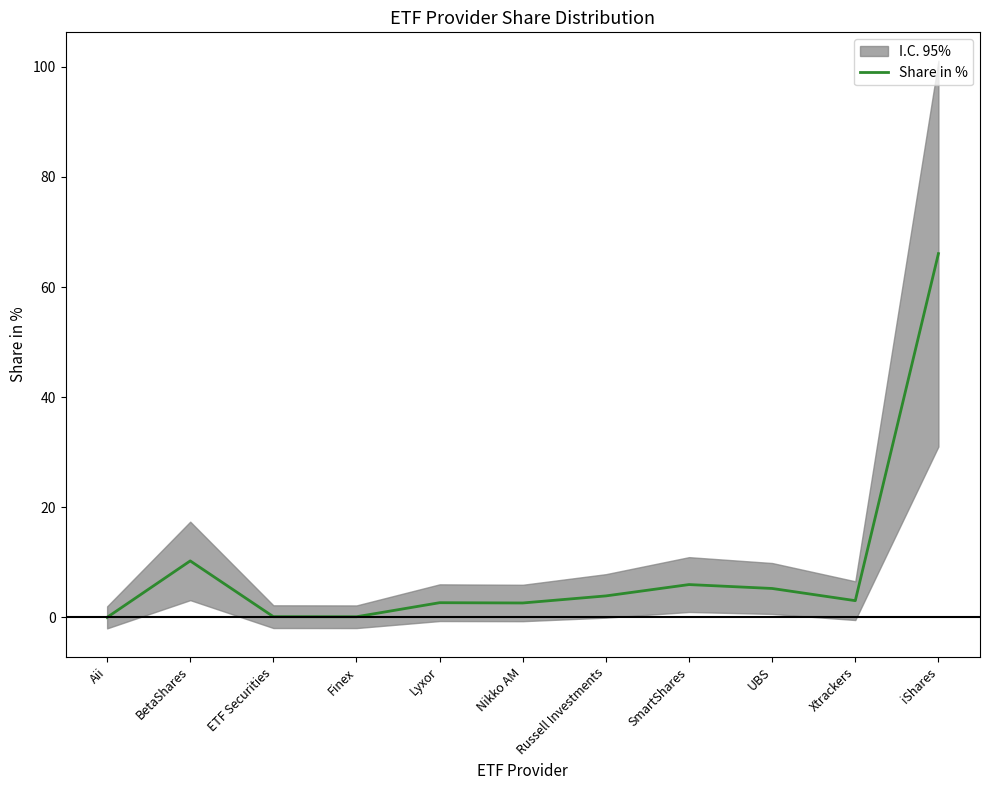

Reading left to right, extract all data points from this chart.

Aii=0.0	BetaShares=10.3	ETF Securities=0.1	Finex=0.1	Lyxor=2.7	Nikko AM=2.6	Russell Investments=3.9	SmartShares=6.0	UBS=5.2	Xtrackers=3.0	iShares=66.1